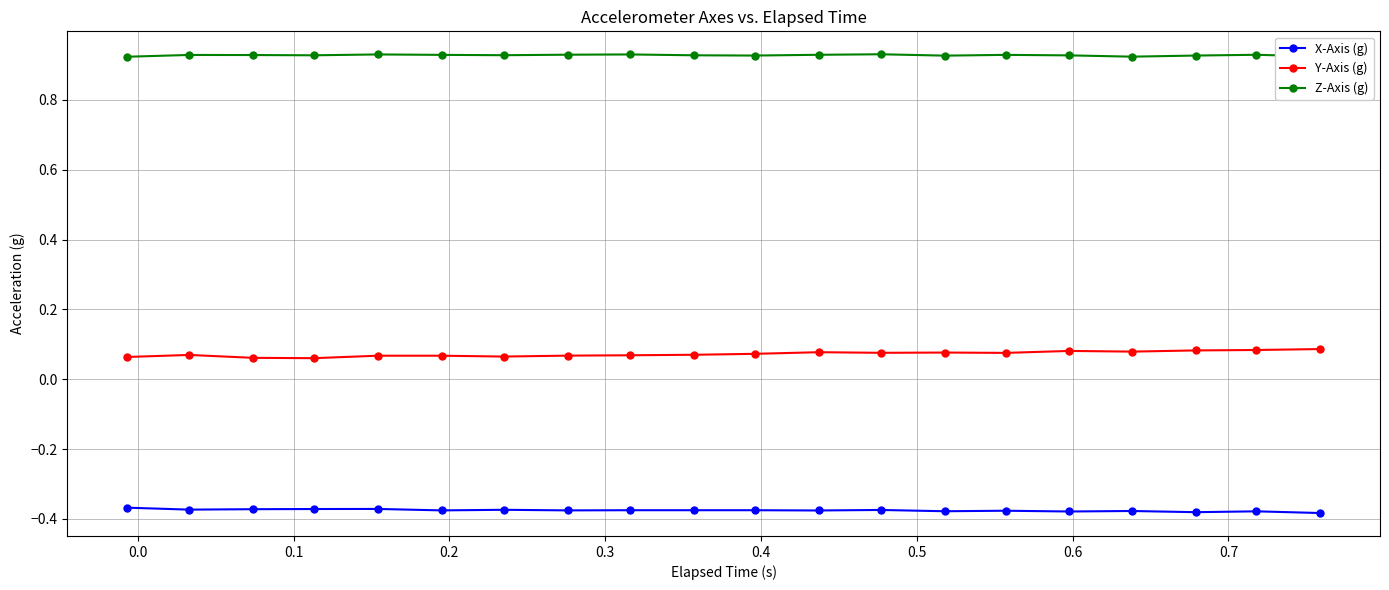

Rank the series by their maximum value, from lowest to highest.

X-Axis (g), Y-Axis (g), Z-Axis (g)